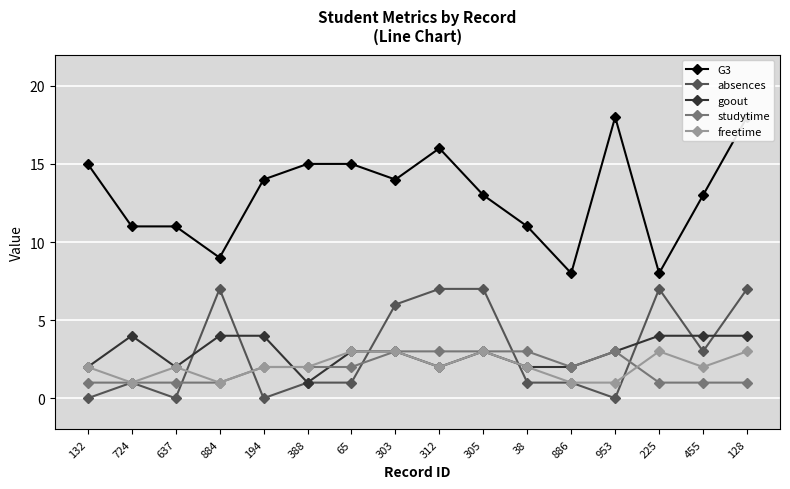

What is the value of the goout point at the 16th from the left?

4